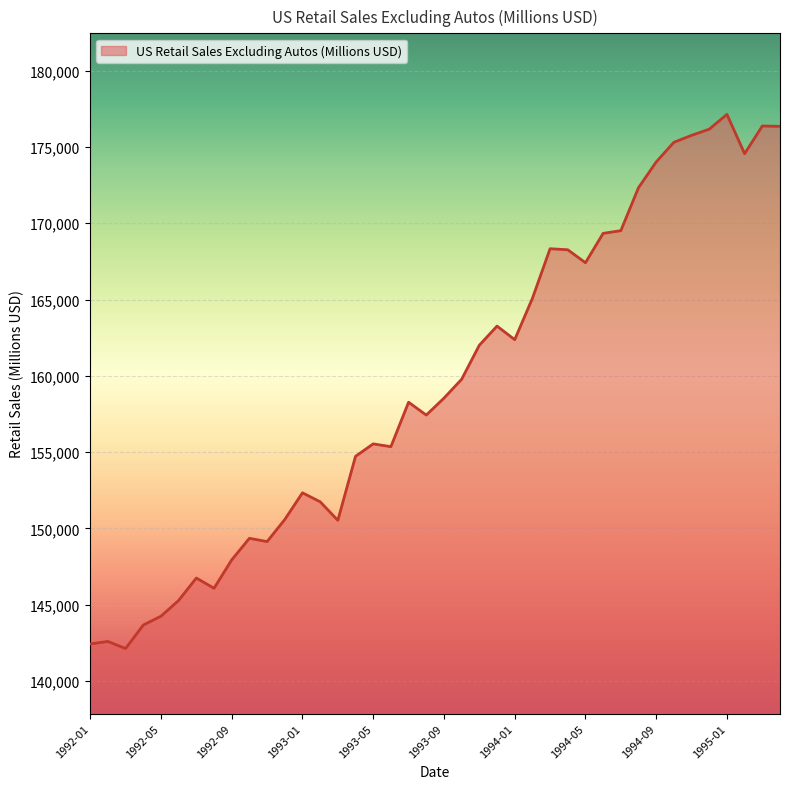

What is the difference between the maximum and minimum values?

35016